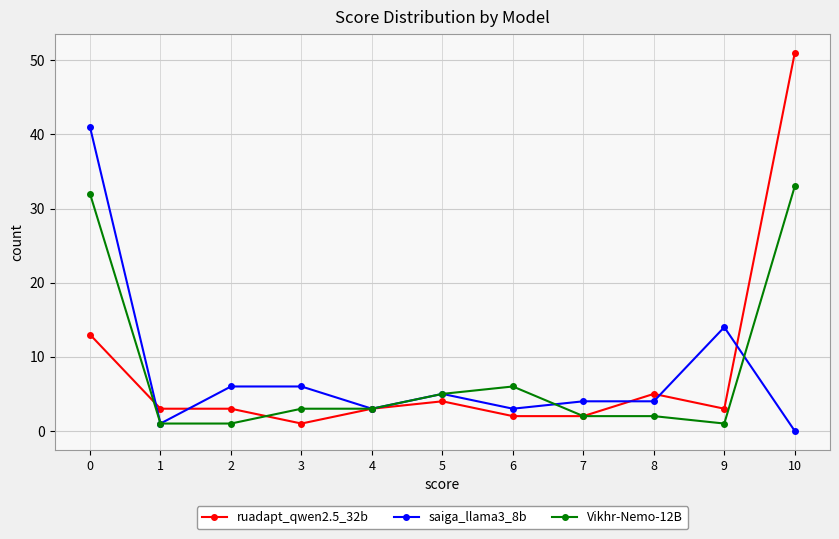

The ruadapt_qwen2.5_32b series shows 3 at 1. True or false?

True